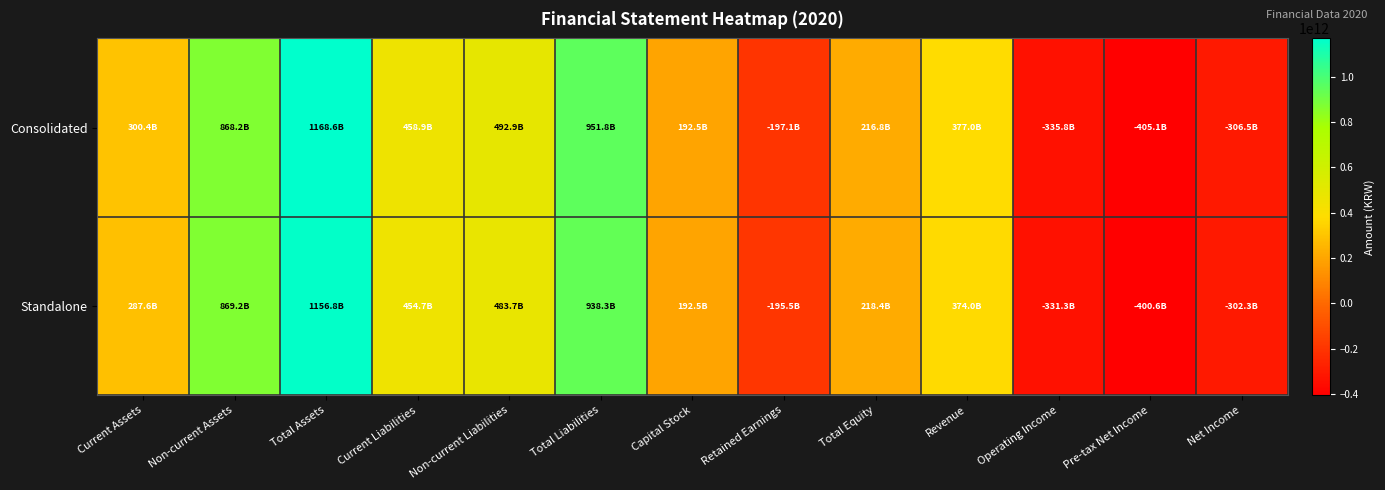

Reading left to right, what are all the values shown in this chart?

Consolidated: Current Assets=300415534958	Non-current Assets=868150912188	Total Assets=1168566447146	Current Liabilities=458850624986	Non-current Liabilities=492903948700	Total Liabilities=951754573686	Capital Stock=192498075000	Retained Earnings=-197136780887	Total Equity=216811873460	Revenue=377045660697	Operating Income=-335816214073	Pre-tax Net Income=-405070866039	Net Income=-306475796406
Standalone: Current Assets=287553949238	Non-current Assets=869212892169	Total Assets=1156766841407	Current Liabilities=454675106710	Non-current Liabilities=483660258485	Total Liabilities=938335365195	Capital Stock=192498075000	Retained Earnings=-195517178135	Total Equity=218431476212	Revenue=374030897575	Operating Income=-331308530130	Pre-tax Net Income=-400588006836	Net Income=-302250001778